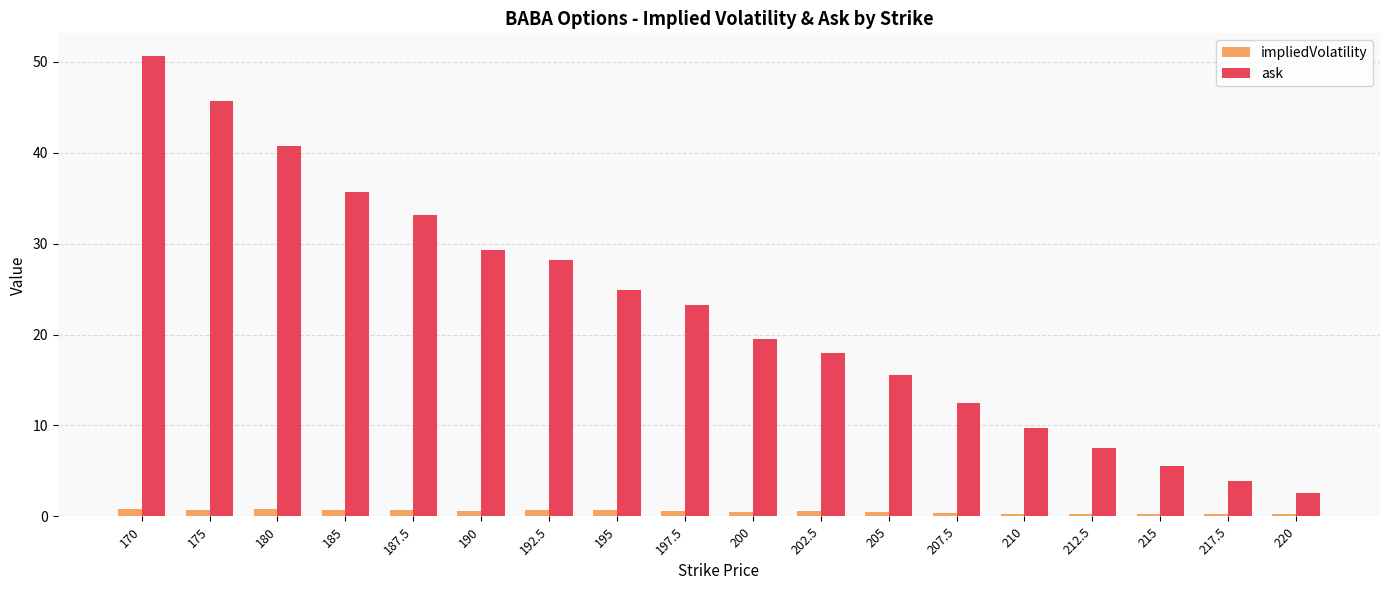

Are the bars horizontal?

No